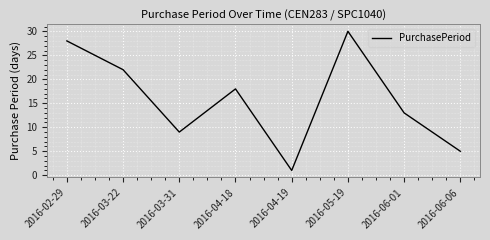

Where is the data nearest to the value 15?

2016-06-01